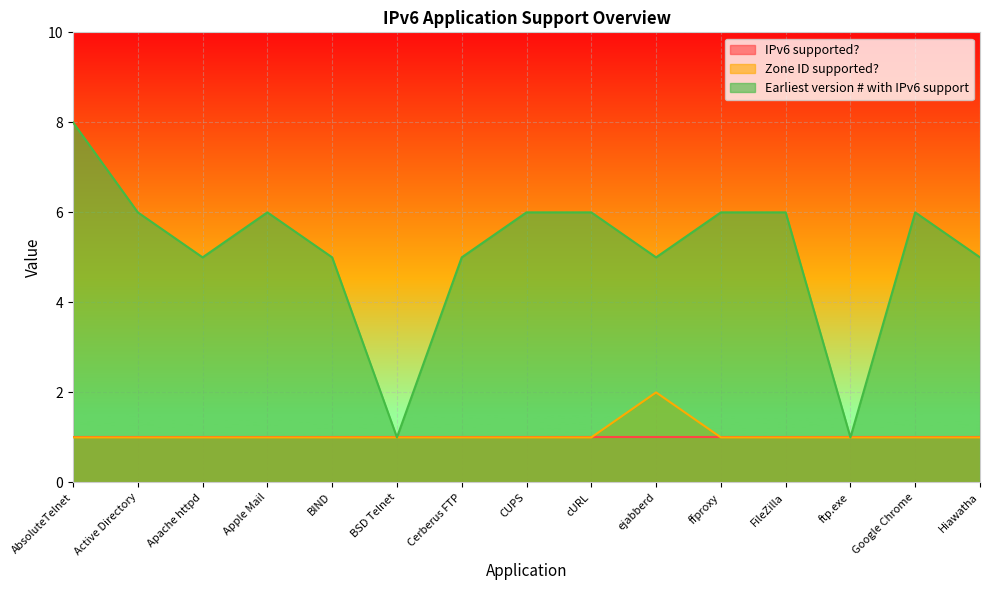

How many categories are shown in the chart?

15